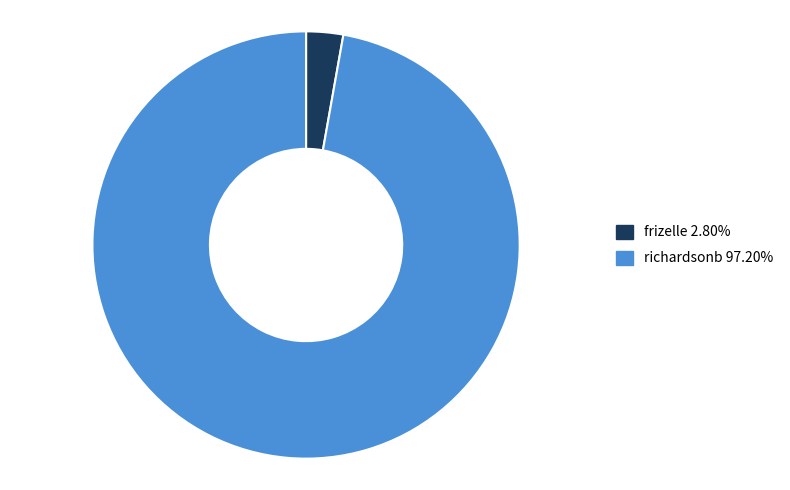

Do frizelle and richardsonb together represent more than half of the pie?

Yes